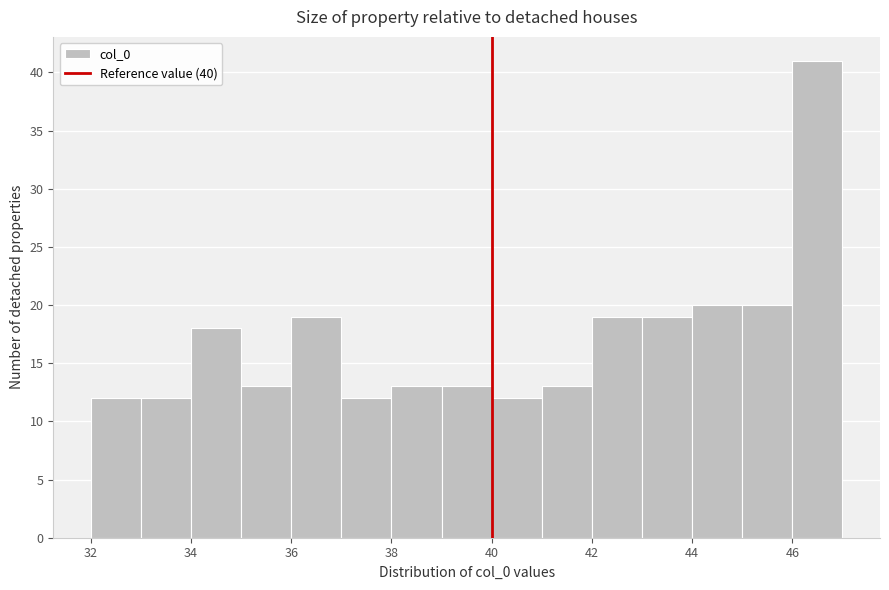

Reading left to right, transcribe this chart: for each bar, give the range it covers on the x-axis and its height. The values are not printed on the chart, so give them approximately, as read against the axis.

32 to 33: 12
33 to 34: 12
34 to 35: 18
35 to 36: 13
36 to 37: 19
37 to 38: 12
38 to 39: 13
39 to 40: 13
40 to 41: 12
41 to 42: 13
42 to 43: 19
43 to 44: 19
44 to 45: 20
45 to 46: 20
46 to 47: 41